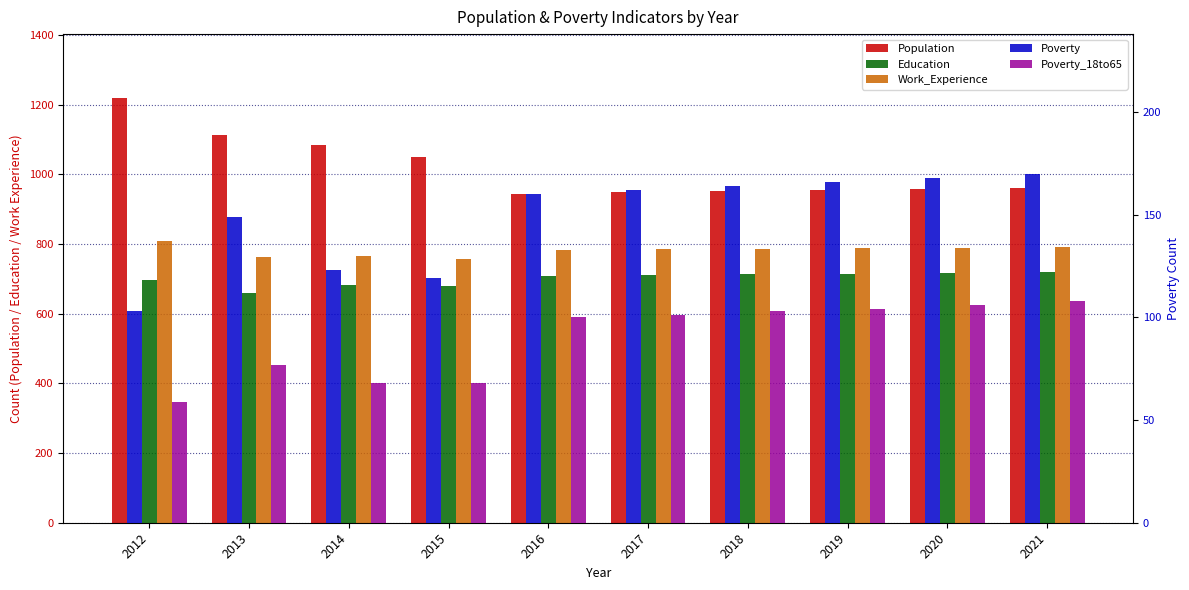

Read the Poverty_18to65 value at 2014, to the nearest 5.

70